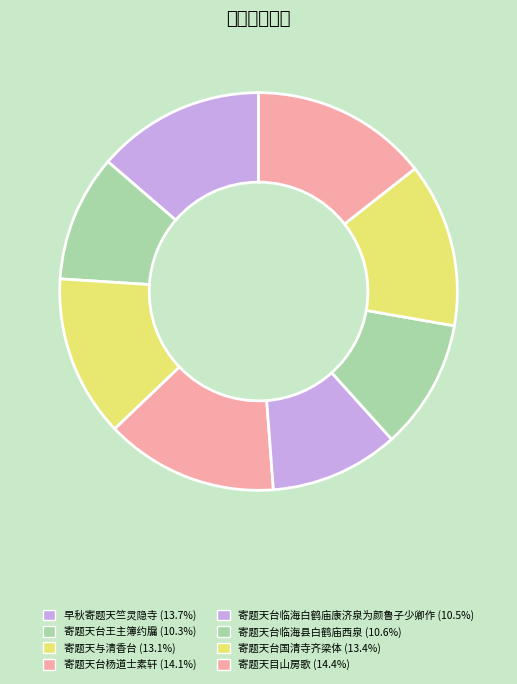

Combined, do 寄题天目山房歌 and 寄题天台王主簿约牖 account for over 50%?

No